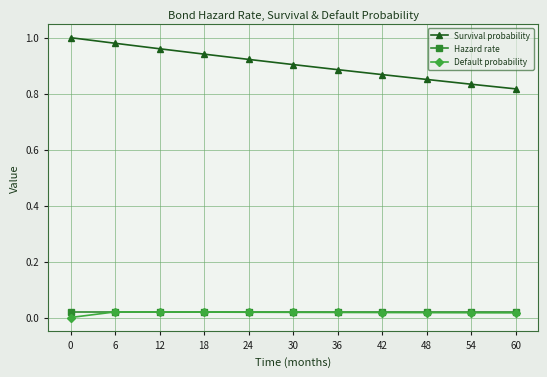

Does the chart have visible grid lines?

Yes